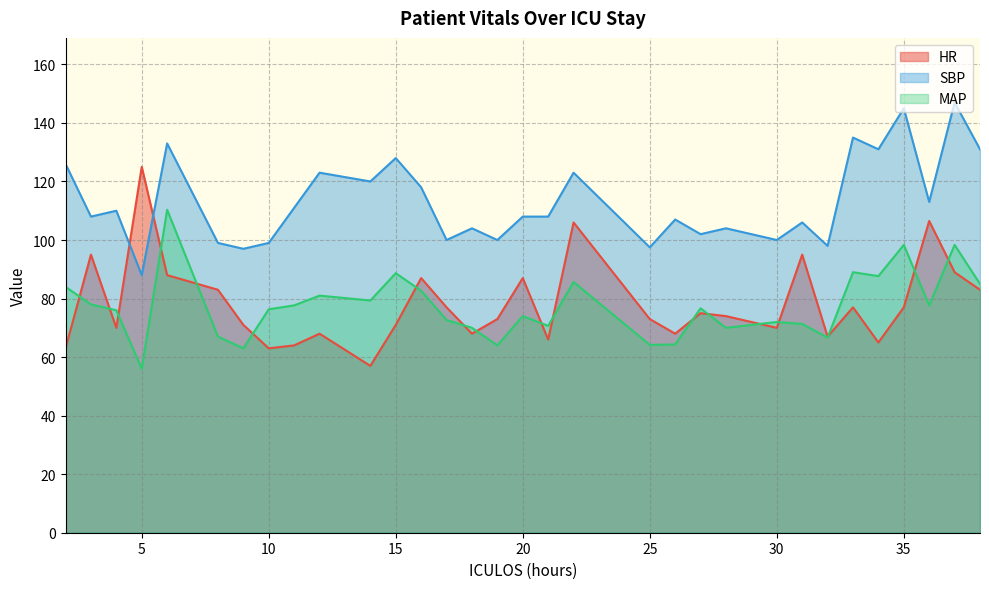

Reading right to left, list all the values displayed in this chart.

HR: 38=83.0	37=89.0	36=106.5	35=77.0	34=65.0	33=77.0	32=67.0	31=95.0	30=70.0	28=74.0	27=75.0	26=68.0	25=73.0	22=106.0	21=66.0	20=87.0	19=73.0	18=68.0	17=77.0	16=87.0	15=71.0	14=57.0	12=68.0	11=64.0	10=63.0	9=71.0	8=83.0	6=88.0	5=125.0	4=70.0	3=95.0	2=63.0
SBP: 38=131.0	37=147.0	36=113.0	35=145.0	34=131.0	33=135.0	32=98.0	31=106.0	30=100.0	28=104.0	27=102.0	26=107.0	25=97.5	22=123.0	21=108.0	20=108.0	19=100.0	18=104.0	17=100.0	16=118.0	15=128.0	14=120.0	12=123.0	11=111.0	10=99.0	9=97.0	8=99.0	6=133.0	5=88.0	4=110.0	3=108.0	2=126.0
MAP: 38=85.0	37=98.3	36=77.7	35=98.3	34=87.7	33=89.0	32=66.7	31=71.3	30=72.0	28=70.0	27=76.7	26=64.3	25=64.2	22=85.7	21=70.7	20=74.0	19=64.0	18=70.0	17=72.7	16=82.7	15=88.7	14=79.3	12=81.0	11=77.7	10=76.3	9=63.0	8=67.0	6=110.3	5=56.0	4=76.0	3=78.0	2=84.0